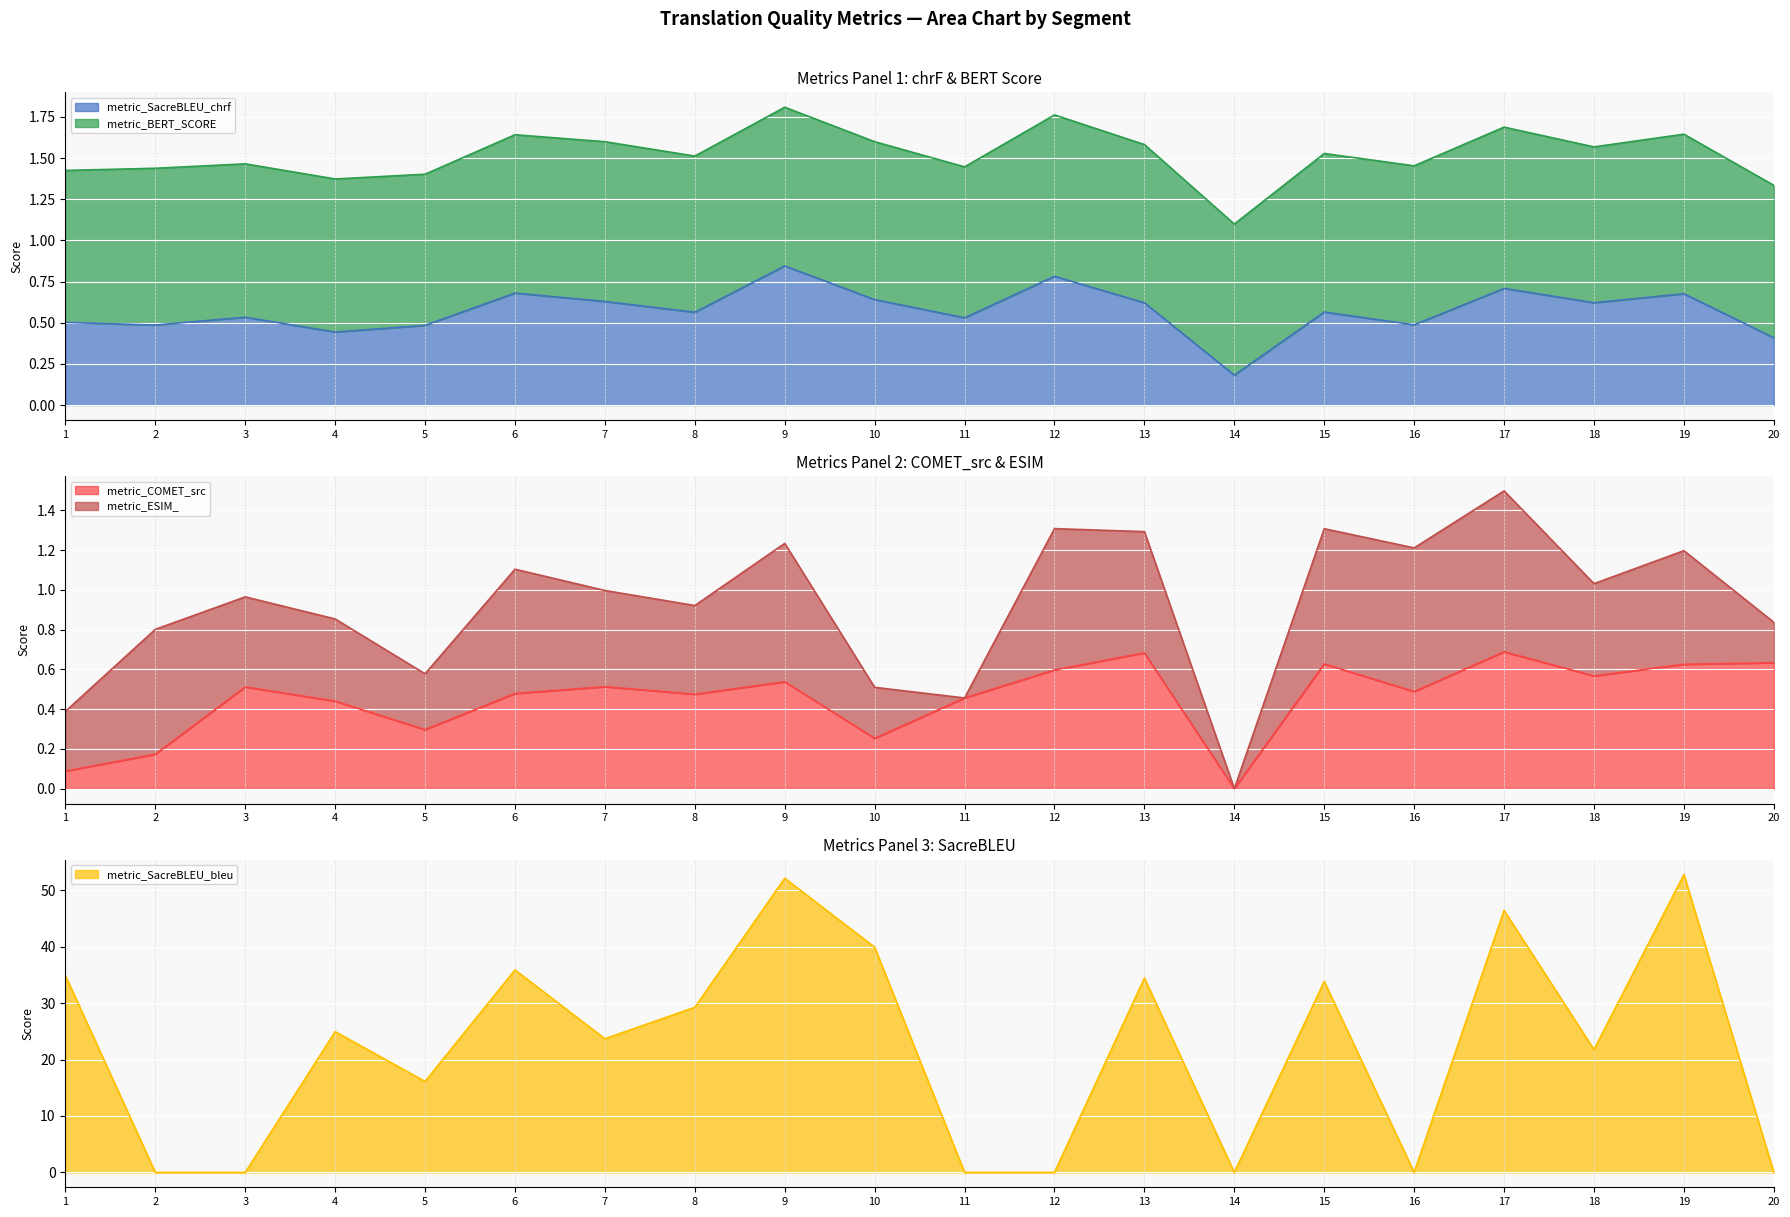

Where is the first local minimum for metric_COMET_src?

5